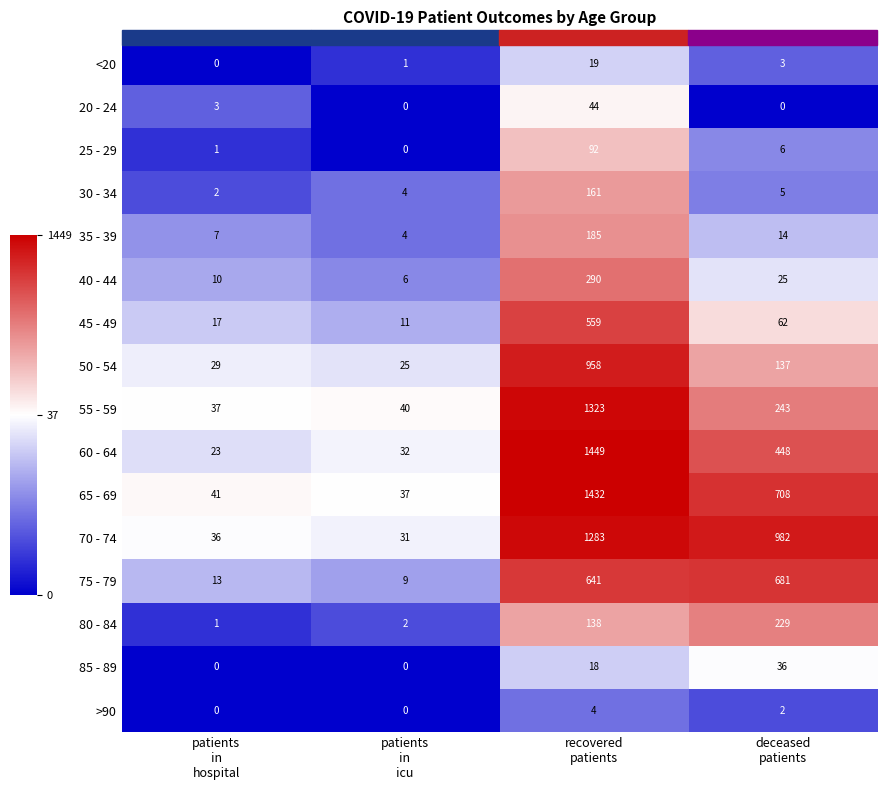

List the series in order of their peak value, lowest first.

>90, <20, 85 - 89, 20 - 24, 25 - 29, 30 - 34, 35 - 39, 80 - 84, 40 - 44, 45 - 49, 75 - 79, 50 - 54, 70 - 74, 55 - 59, 65 - 69, 60 - 64